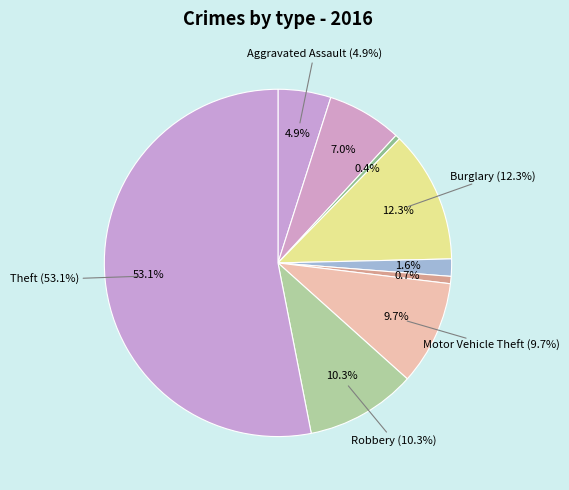

To the nearest percent, what portion does Homicide represent?

1%